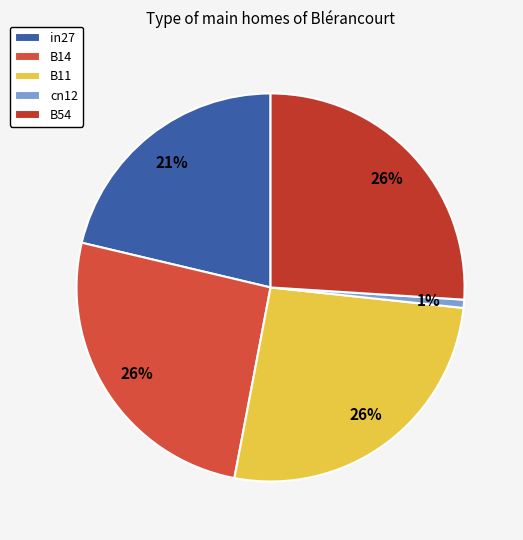

How many segments does this pie chart have?

5